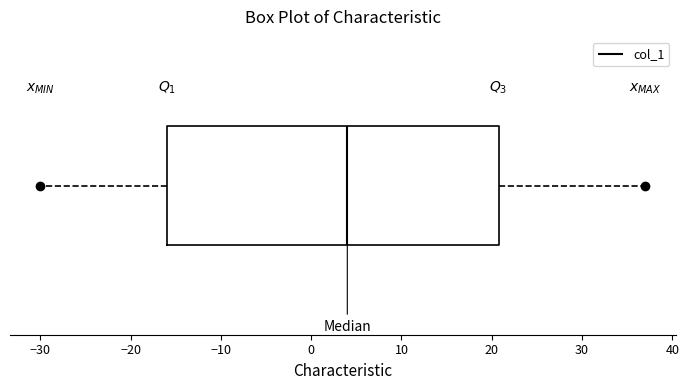

Transcribe this box plot: give where the median line is, the range the box spans, and where the two whiskers end, as read against the x-axis. The values are not printed on the chart, so give them approximately, as read against the axis.

median 4, box -16 to 21, whiskers -30 to 37